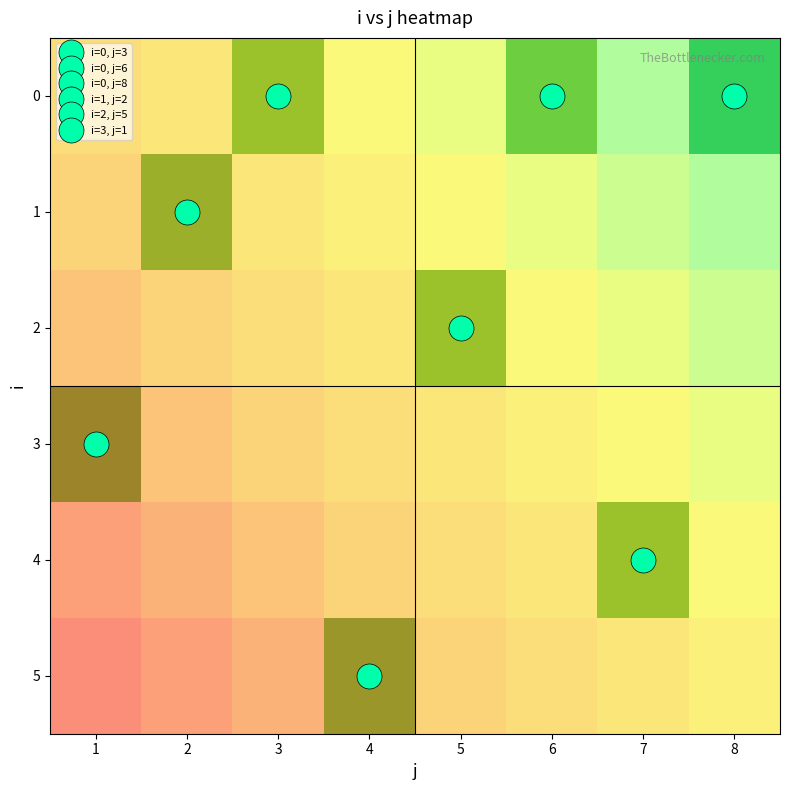

How many values in the 0 series exceed 0?

3